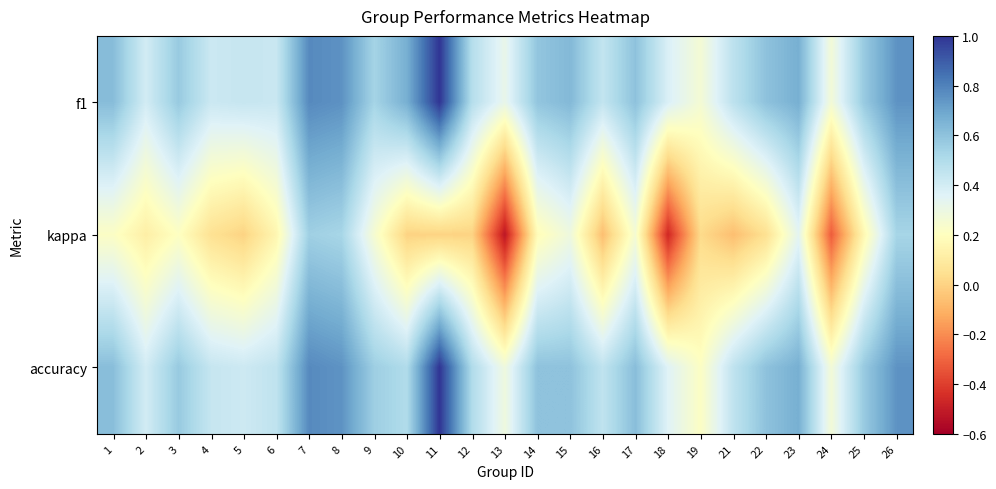

Rank the series by their maximum value, from lowest to highest.

kappa, f1, accuracy